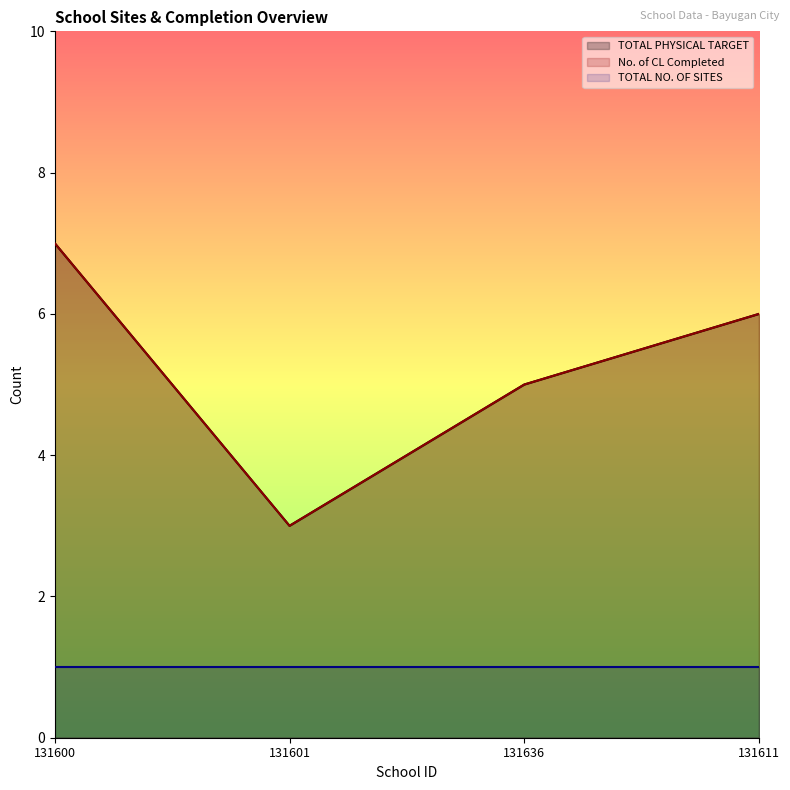

What is the difference between the No. of CL Completed values at 131600 and 131611?

1